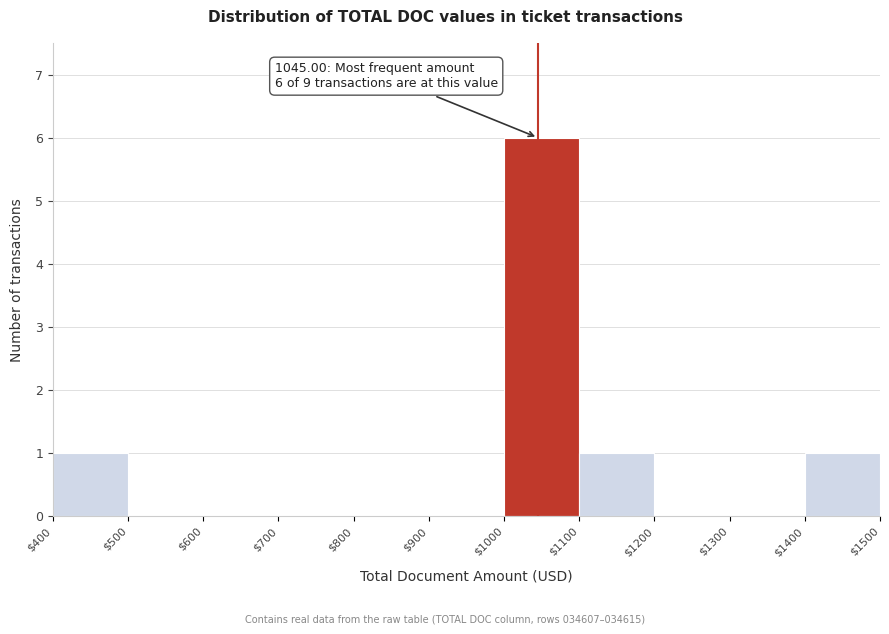

Which range on the x-axis has the tallest bar?

$1000 to $1100